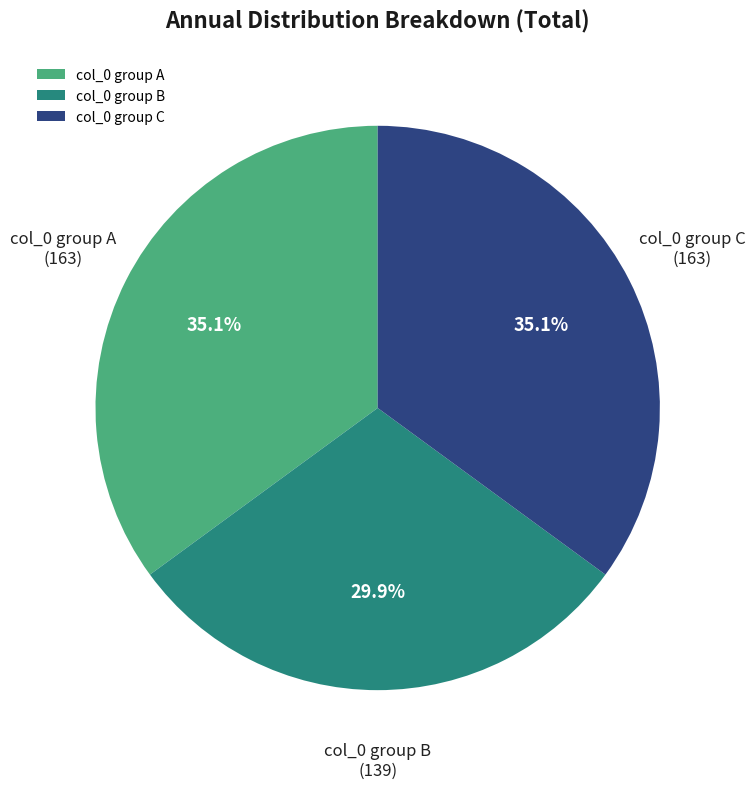

Is col_0 group B the majority of the pie?

No